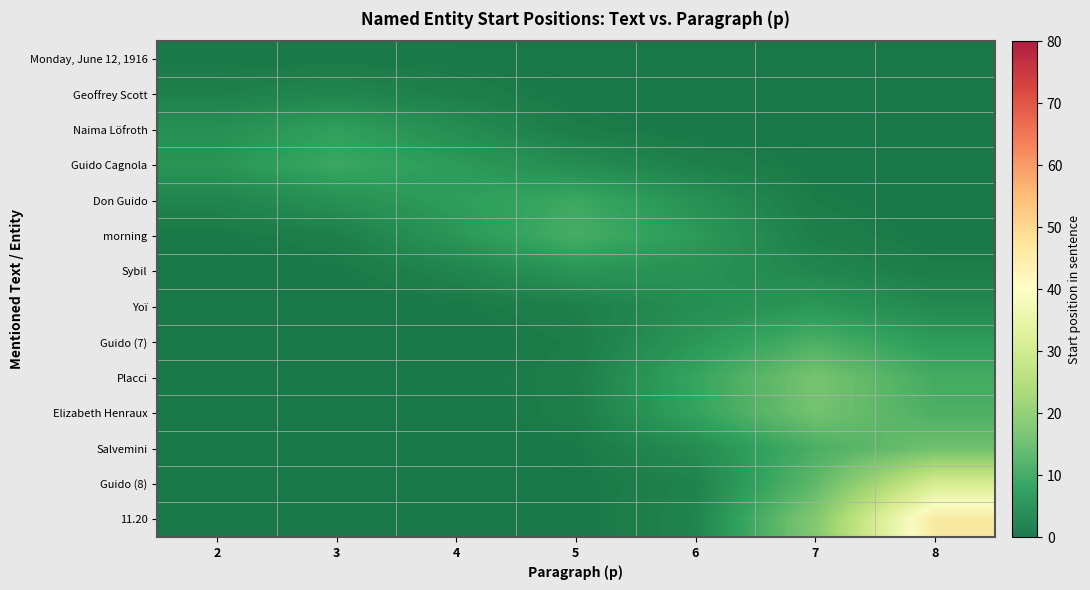

Which has a higher value, 3 or 4?

3